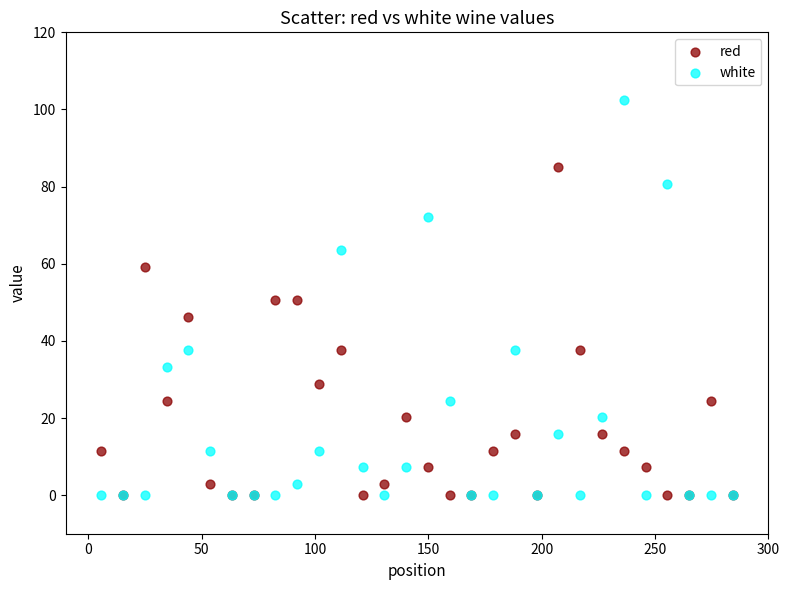

What are all the series names shown in the legend?

red, white